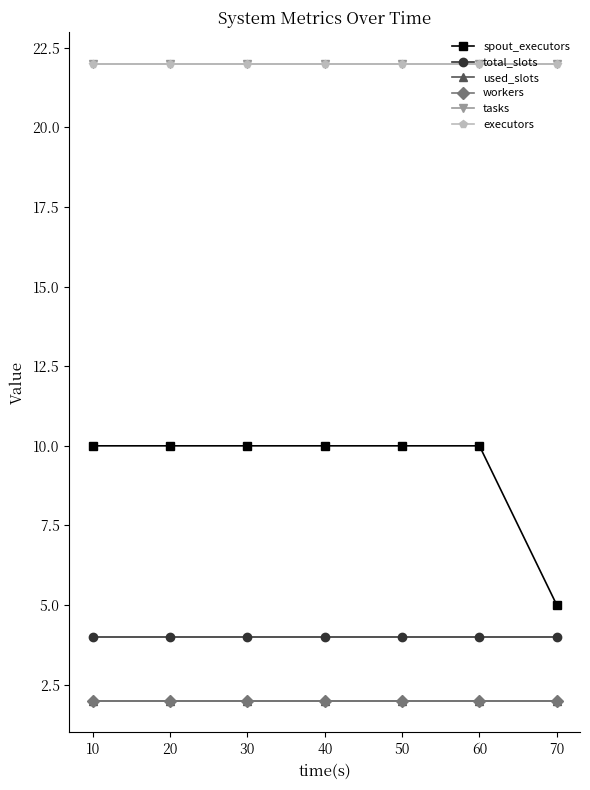

List the series in order of their peak value, highest first.

tasks, executors, spout_executors, total_slots, used_slots, workers